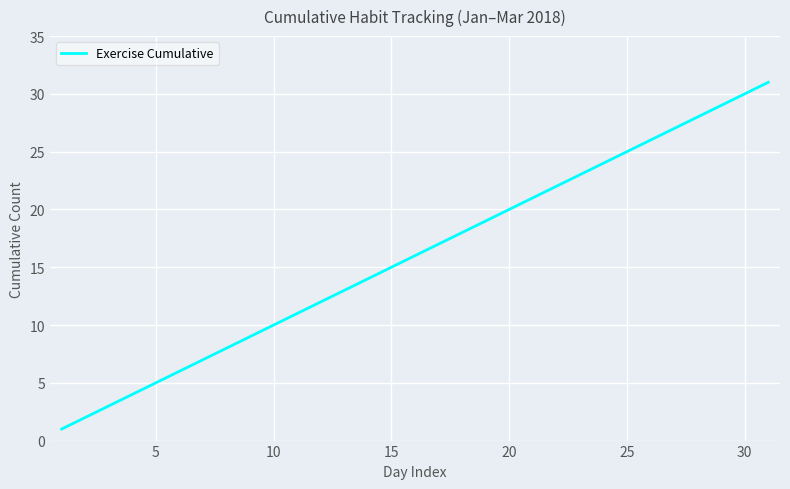

What is the difference between the maximum and minimum values?

30